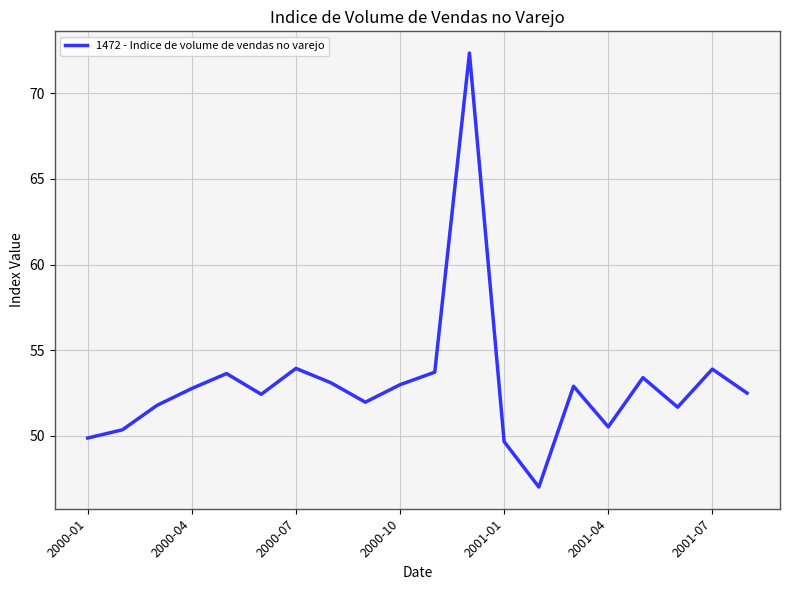

What is the minimum value shown in the chart?

47.0